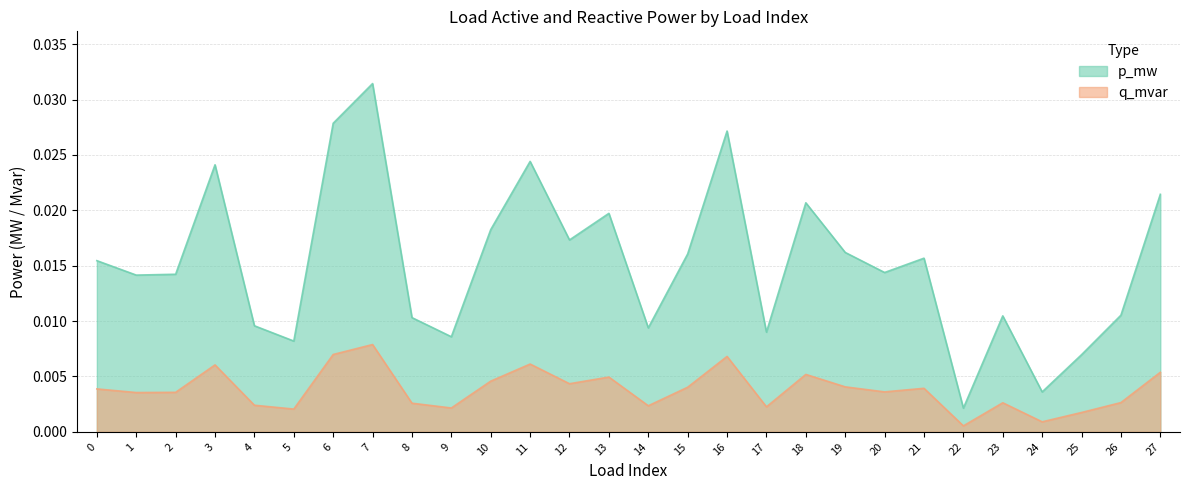

Is the value of q_mvar at 6 greater than the value of p_mw at 27?

No